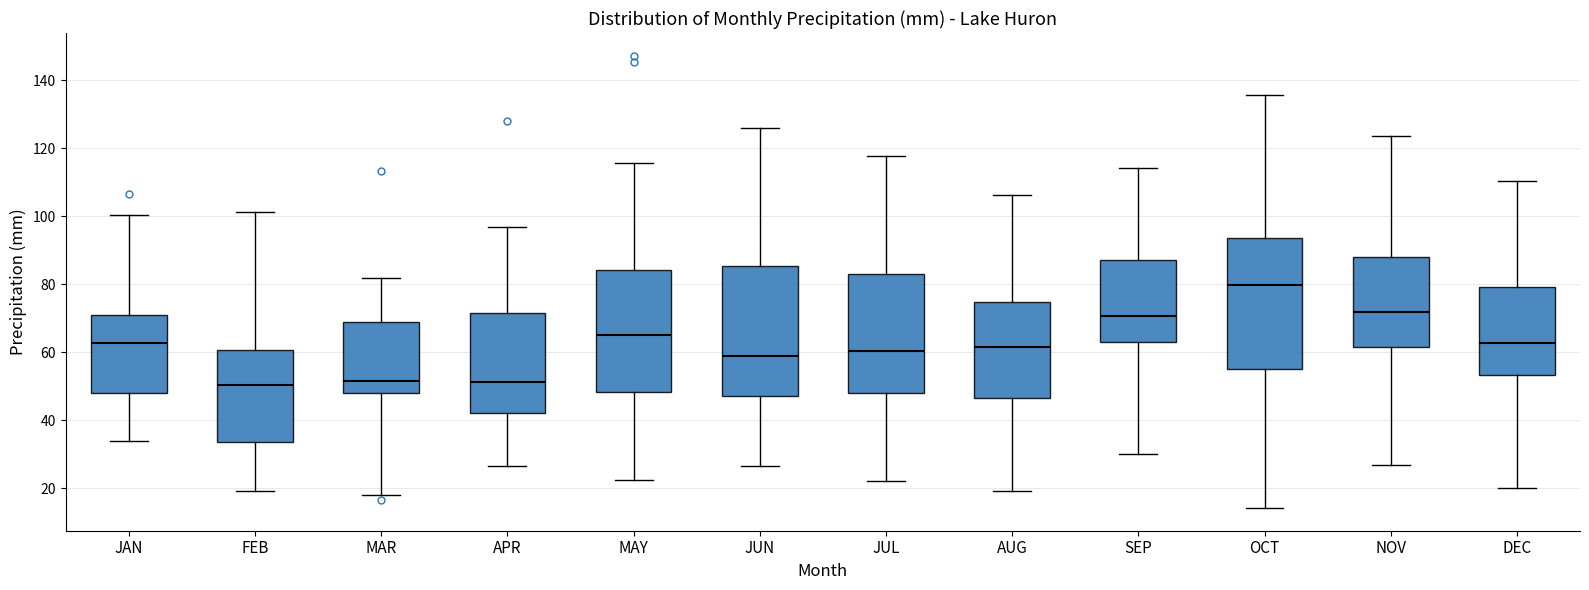

Where does the median line of the box for MAR sit on the y-axis? The values are not printed on the chart, so give them approximately, as read against the axis.

52